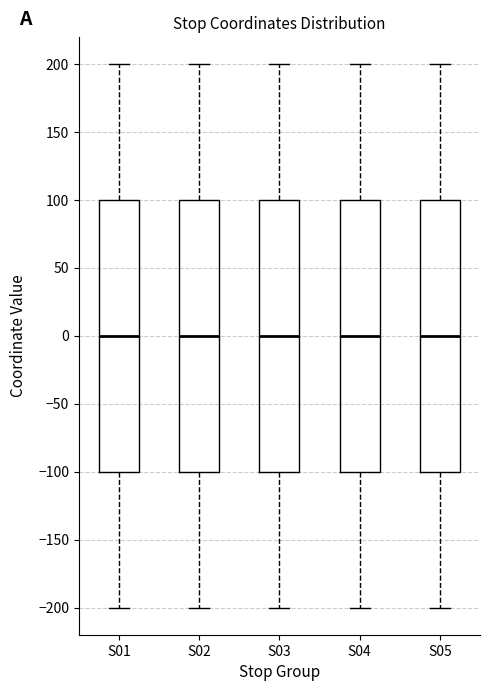

Reading left to right, transcribe this box plot: for each box, give where its median line is, the range the box spans, and where its two whiskers end, as read against the y-axis. The values are not printed on the chart, so give them approximately, as read against the axis.

S01: median 0, box -100 to 100, whiskers -200 to 200
S02: median 0, box -100 to 100, whiskers -200 to 200
S03: median 0, box -100 to 100, whiskers -200 to 200
S04: median 0, box -100 to 100, whiskers -200 to 200
S05: median 0, box -100 to 100, whiskers -200 to 200